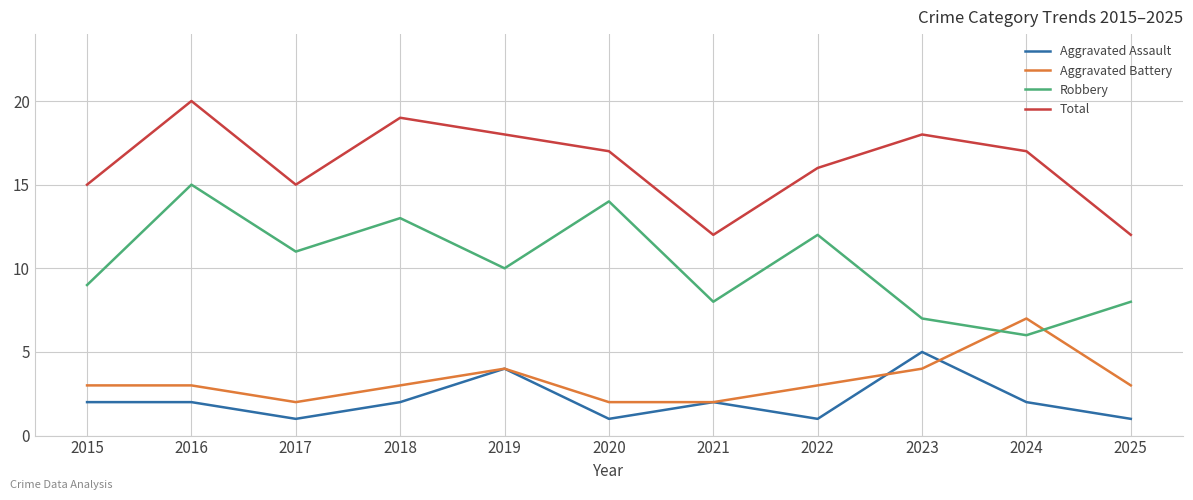

Which series has the largest total across all categories?

Total